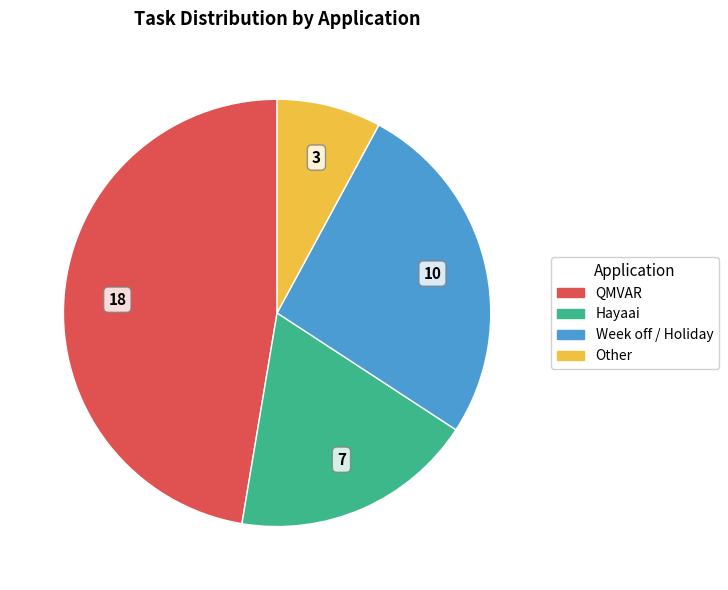

What is the ratio of the value at Week off / Holiday to the value at QMVAR?

0.6